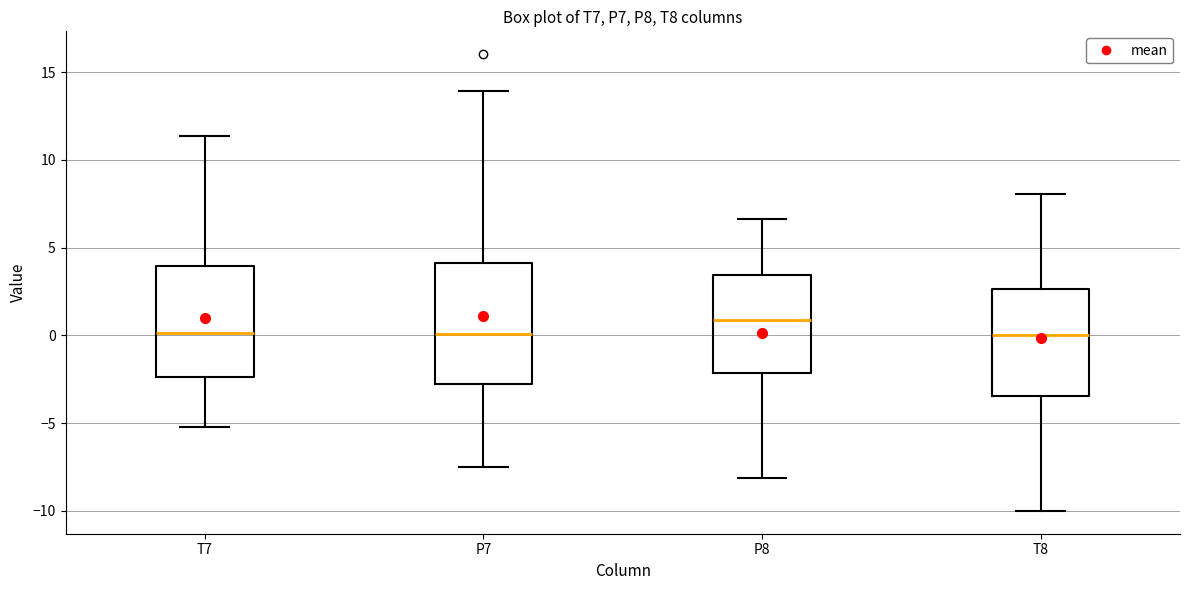

Where is the upper edge of the box for P7 on the y-axis? The values are not printed on the chart, so give them approximately, as read against the axis.

4.0